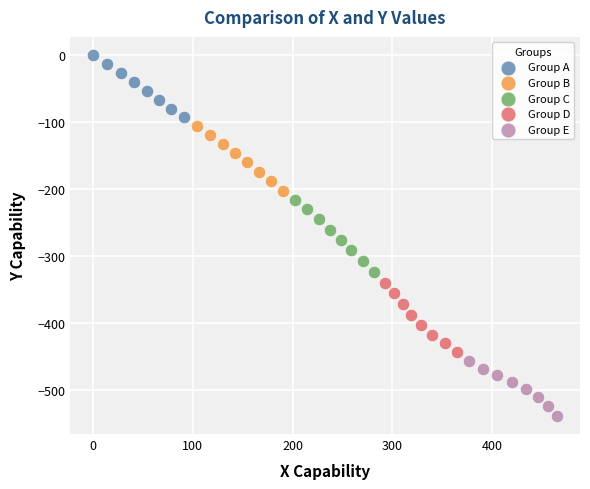

Which series has the widest spread of Y values?

Group C